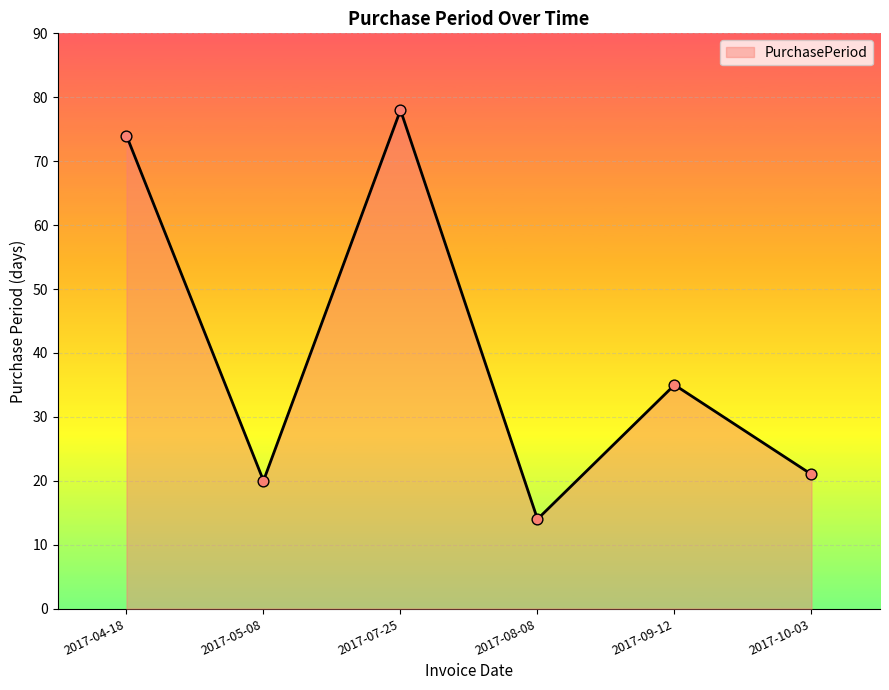

What is the change in value from 2017-04-18 to 2017-10-03?

-53